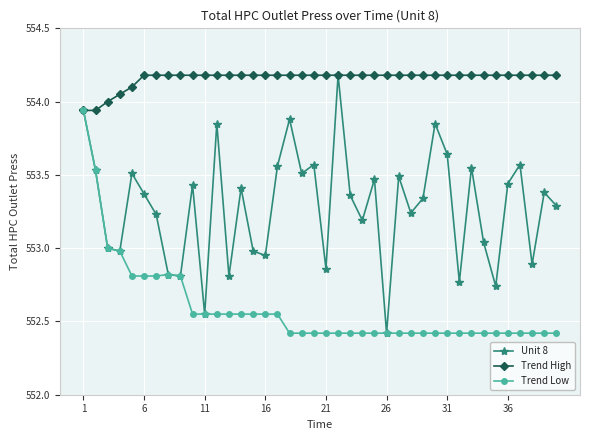

What is the maximum value shown in the chart?

554.2